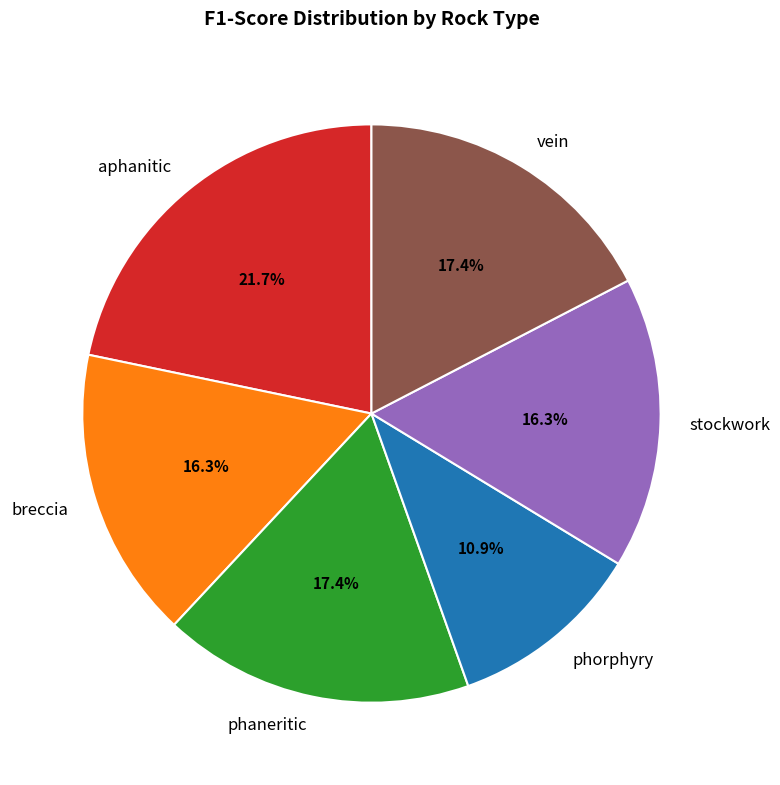

How much of the chart is everything except breccia?

83.7%